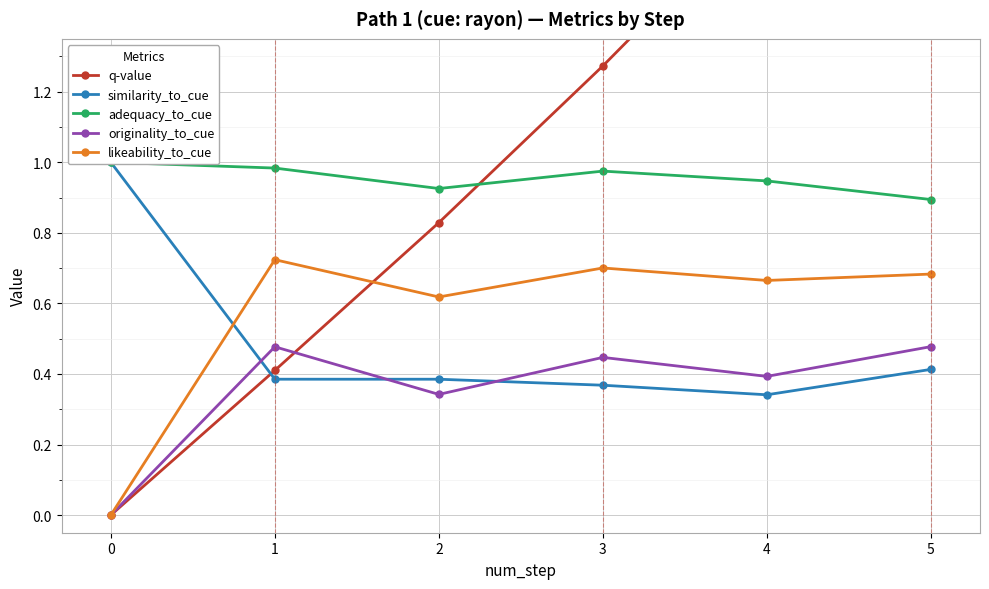

True or false: q-value has a value of 0.4 at 1.

True